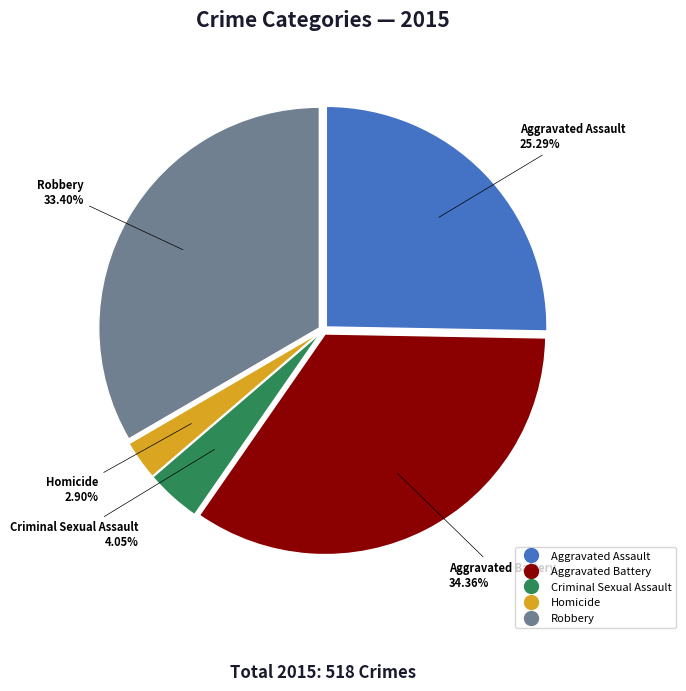

Does Aggravated Battery account for over 50% of the chart?

No